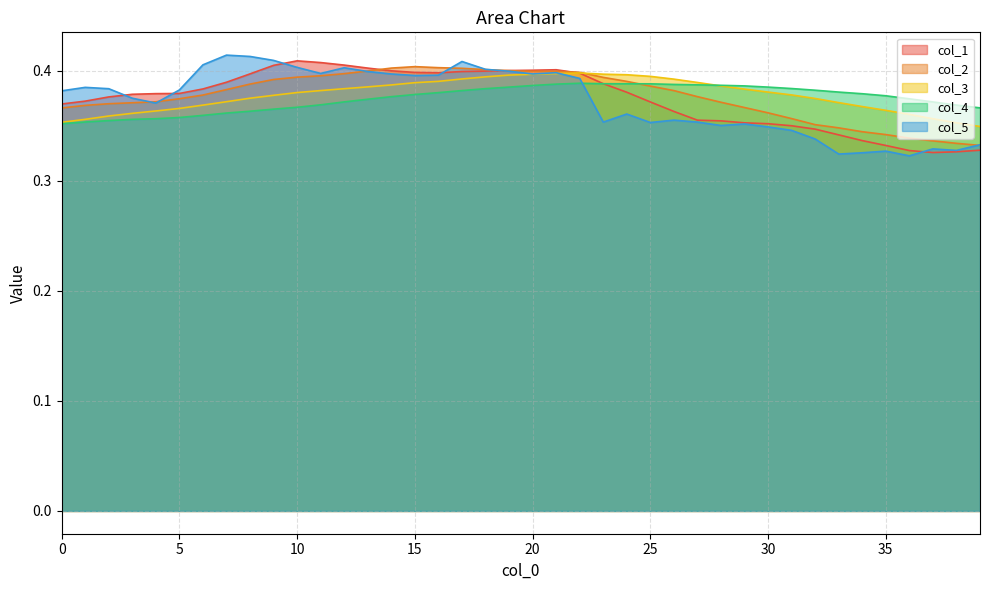

Reading left to right, transcribe all the data shown in this chart.

col_1: 0.4	0.4	0.4	0.4	0.4	0.4	0.4	0.4	0.4	0.4	0.4	0.4	0.4	0.4	0.4	0.4	0.4	0.4	0.4	0.4	0.4	0.4	0.4	0.4	0.4	0.4	0.4	0.4	0.4	0.4	0.4	0.3	0.3	0.3	0.3	0.3	0.3	0.3	0.3	0.3
col_2: 0.4	0.4	0.4	0.4	0.4	0.4	0.4	0.4	0.4	0.4	0.4	0.4	0.4	0.4	0.4	0.4	0.4	0.4	0.4	0.4	0.4	0.4	0.4	0.4	0.4	0.4	0.4	0.4	0.4	0.4	0.4	0.4	0.4	0.3	0.3	0.3	0.3	0.3	0.3	0.3
col_3: 0.4	0.4	0.4	0.4	0.4	0.4	0.4	0.4	0.4	0.4	0.4	0.4	0.4	0.4	0.4	0.4	0.4	0.4	0.4	0.4	0.4	0.4	0.4	0.4	0.4	0.4	0.4	0.4	0.4	0.4	0.4	0.4	0.4	0.4	0.4	0.4	0.4	0.4	0.4	0.3
col_4: 0.4	0.4	0.4	0.4	0.4	0.4	0.4	0.4	0.4	0.4	0.4	0.4	0.4	0.4	0.4	0.4	0.4	0.4	0.4	0.4	0.4	0.4	0.4	0.4	0.4	0.4	0.4	0.4	0.4	0.4	0.4	0.4	0.4	0.4	0.4	0.4	0.4	0.4	0.4	0.4
col_5: 0.4	0.4	0.4	0.4	0.4	0.4	0.4	0.4	0.4	0.4	0.4	0.4	0.4	0.4	0.4	0.4	0.4	0.4	0.4	0.4	0.4	0.4	0.4	0.4	0.4	0.4	0.4	0.4	0.4	0.4	0.3	0.3	0.3	0.3	0.3	0.3	0.3	0.3	0.3	0.3